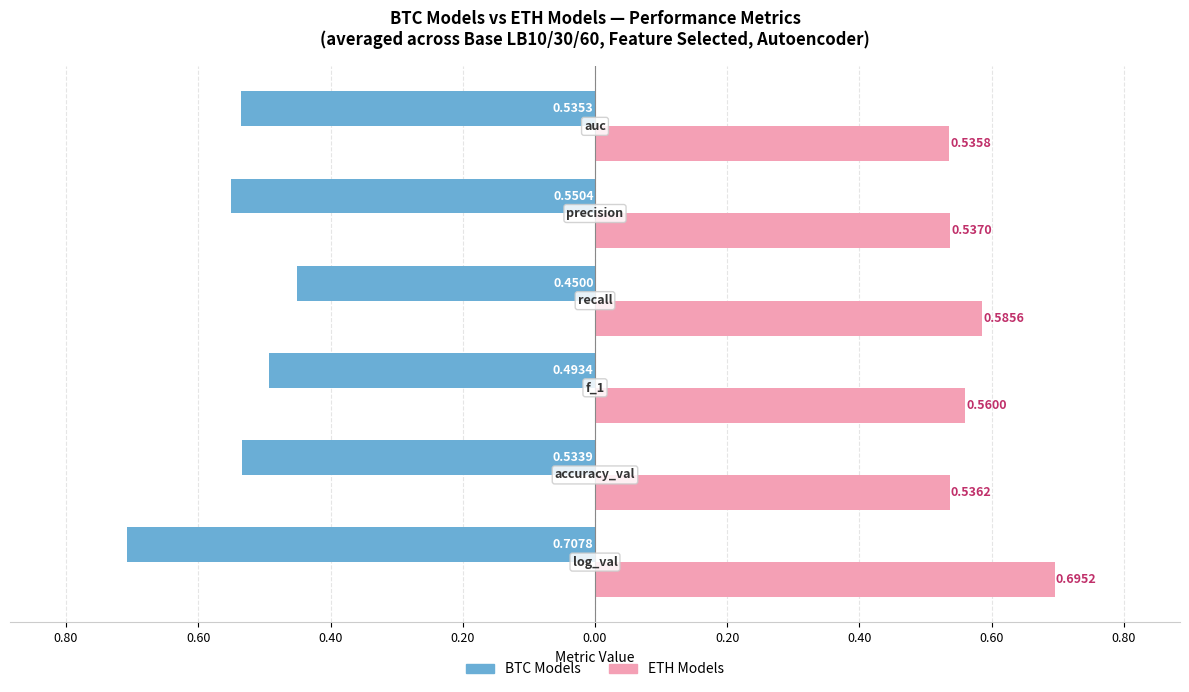

Reading left to right, list all the values displayed in this chart.

BTC Models: -0.7	-0.5	-0.5	-0.5	-0.6	-0.5
ETH Models: 0.7	0.5	0.6	0.6	0.5	0.5